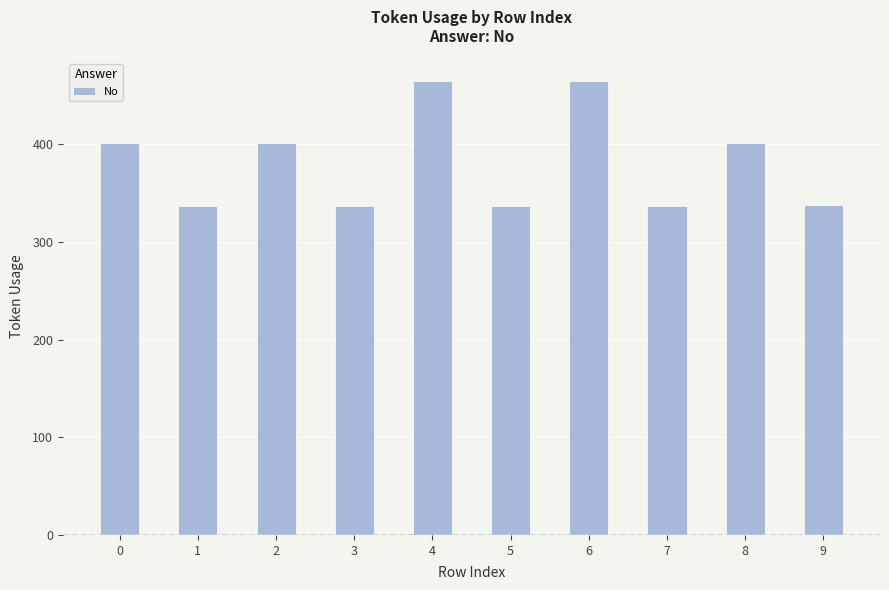

Approximately how many times larger is the value at 9 compared to 5?

1.0